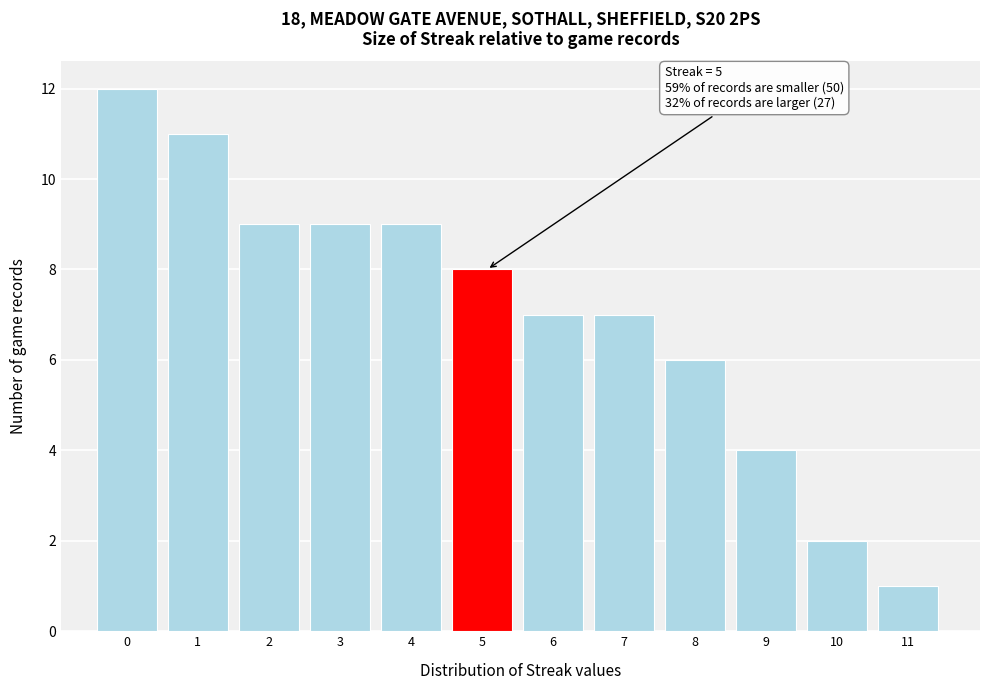

Reading left to right, extract all data points from this chart.

12	11	9	9	9	8	7	7	6	4	2	1